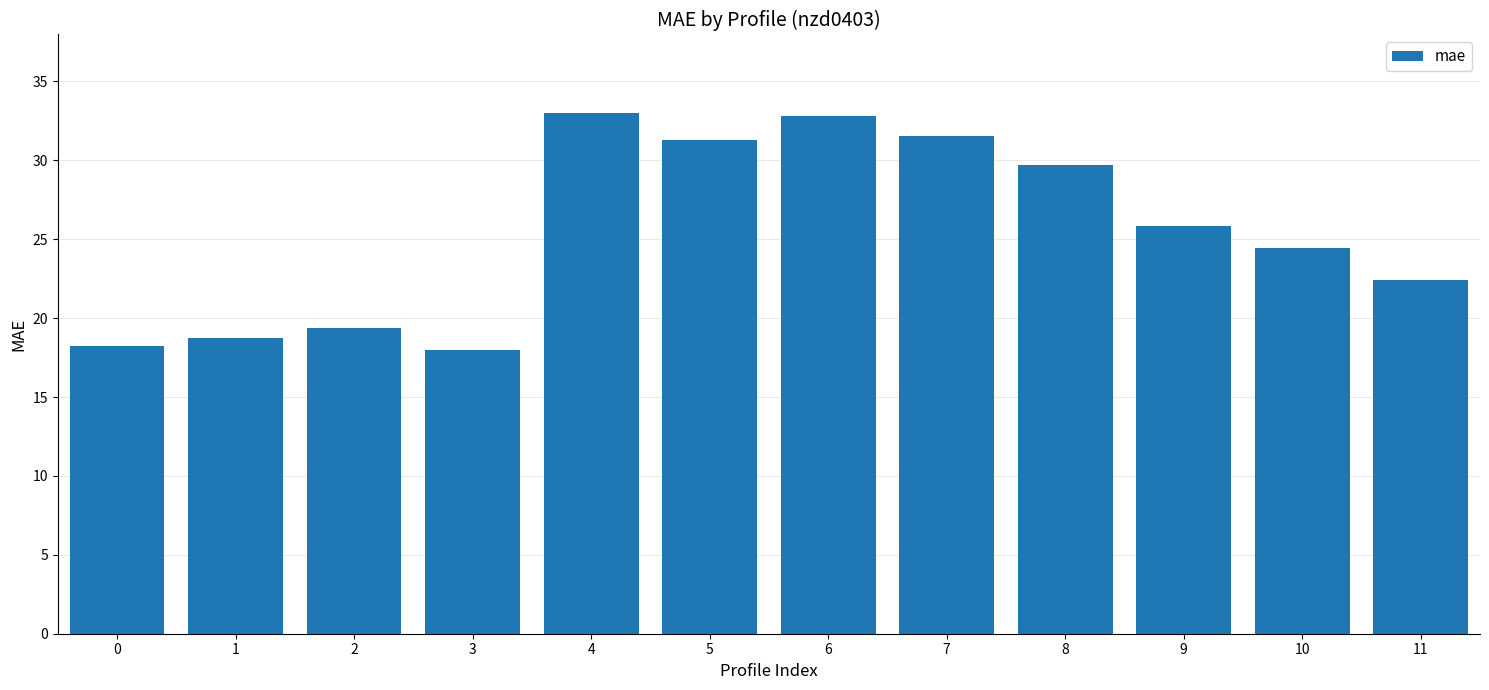

How many bars are there in total?

12